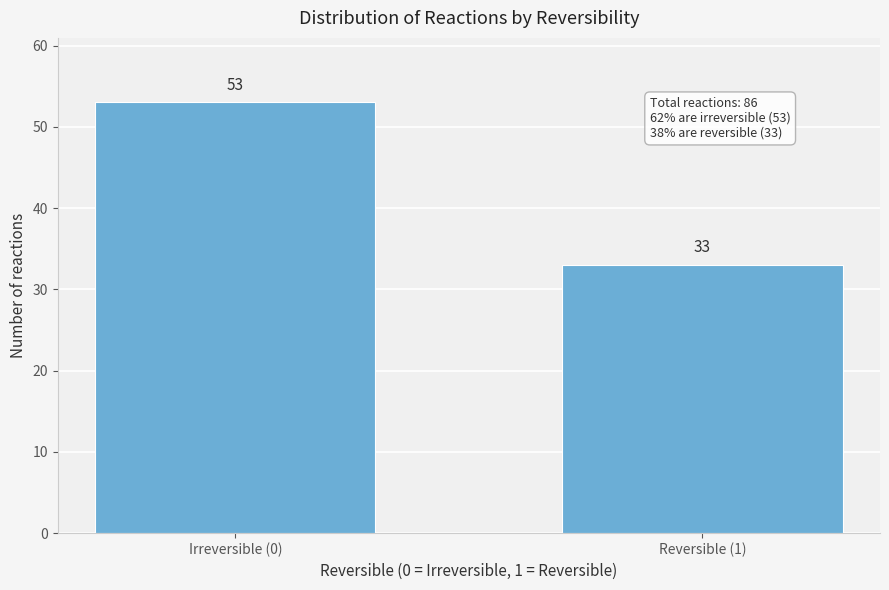

Reading left to right, extract all data points from this chart.

53	33